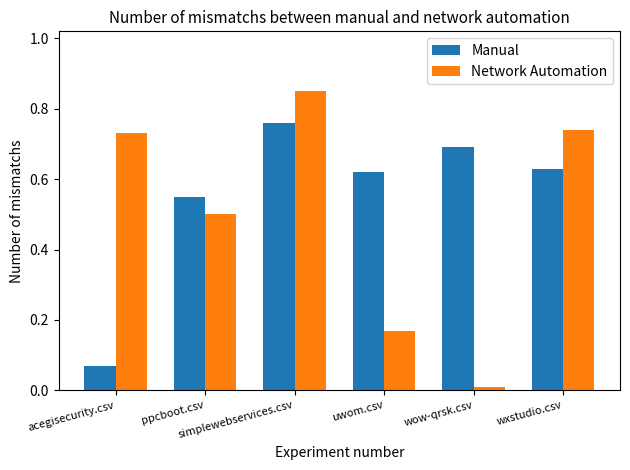

Which series has the widest spread of values?

Network Automation